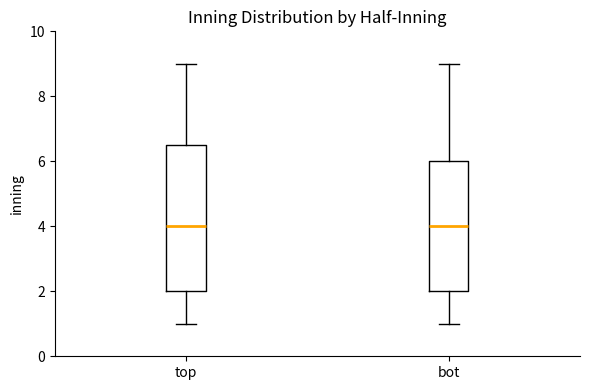

Where does the upper whisker of the box for top end on the y-axis? The values are not printed on the chart, so give them approximately, as read against the axis.

9.0